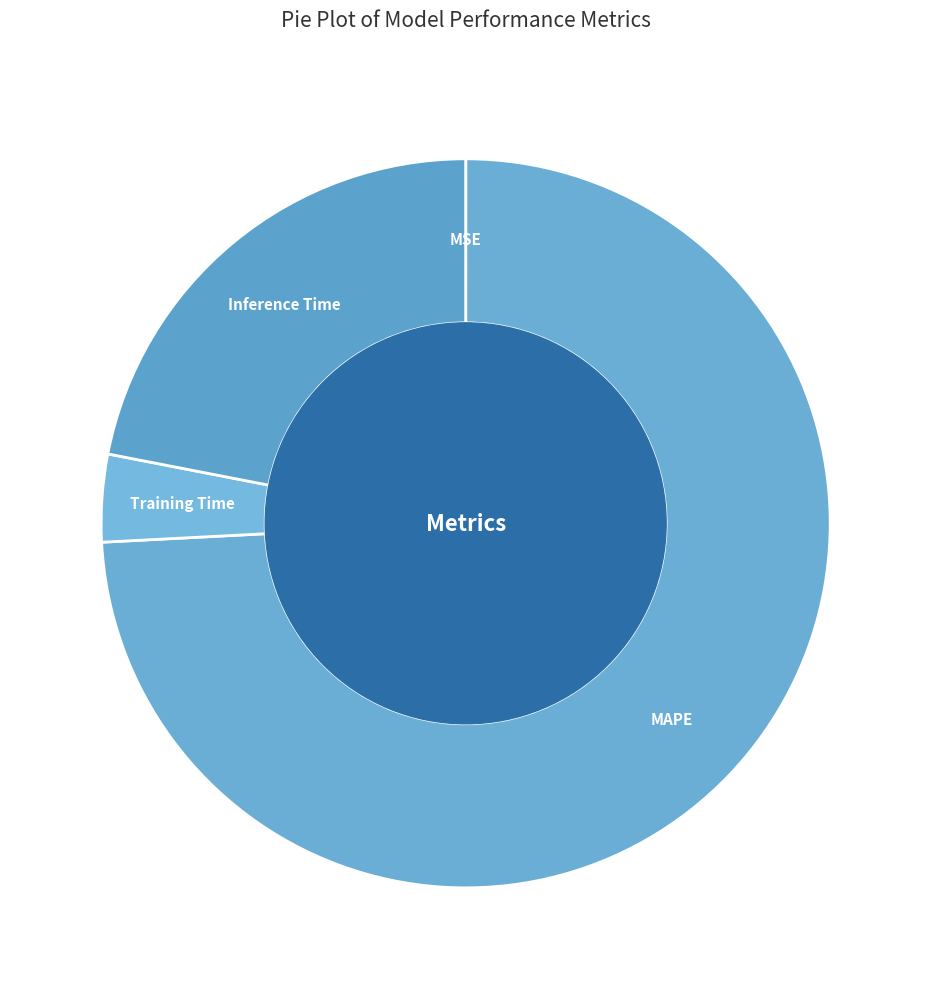

Which category accounts for the majority?

MAPE